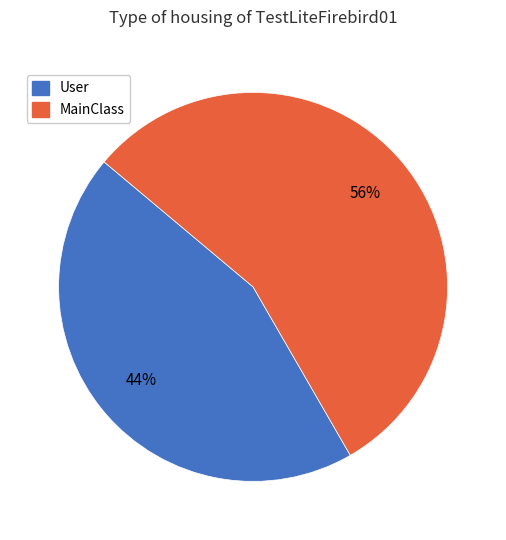

Does any single category account for the majority?

Yes